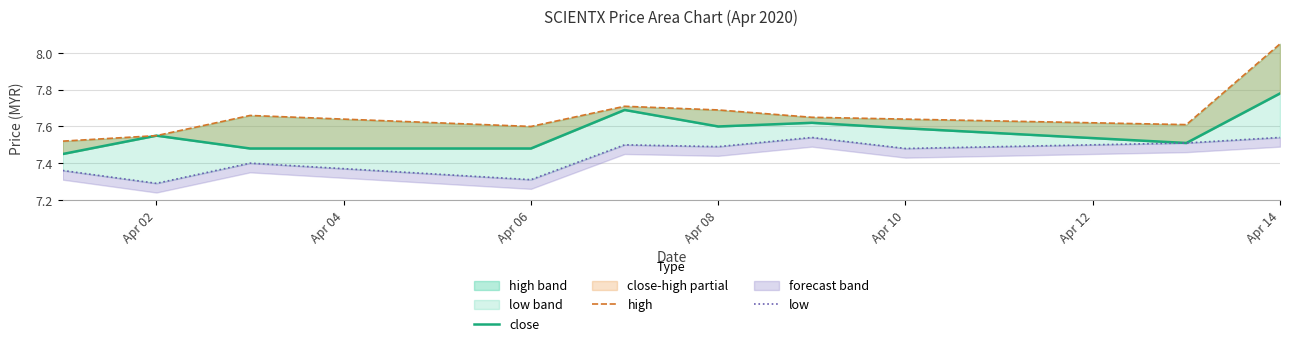

Reading right to left, extract all data points from this chart.

close: 7.8	7.5	7.6	7.6	7.6	7.7	7.5	7.5	7.5	7.5
high: 8.1	7.6	7.6	7.7	7.7	7.7	7.6	7.7	7.5	7.5
low: 7.5	7.5	7.5	7.5	7.5	7.5	7.3	7.4	7.3	7.4